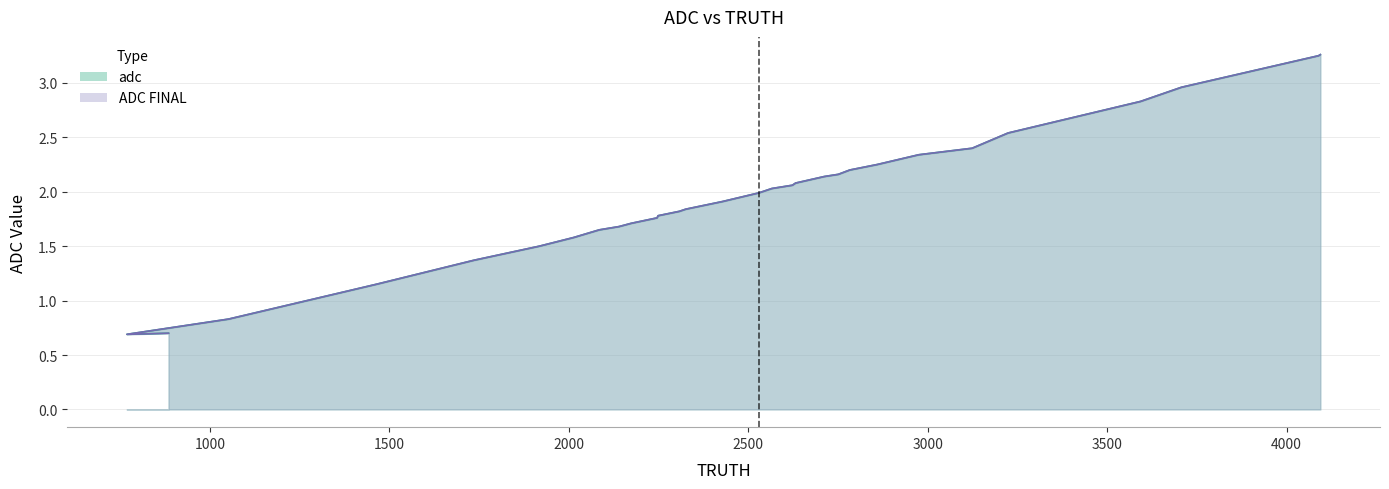

How many lines are shown in the chart?

2